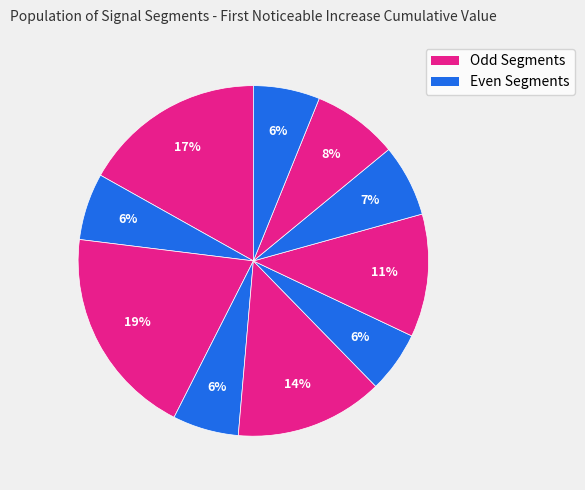

How many segments does this pie chart have?

10